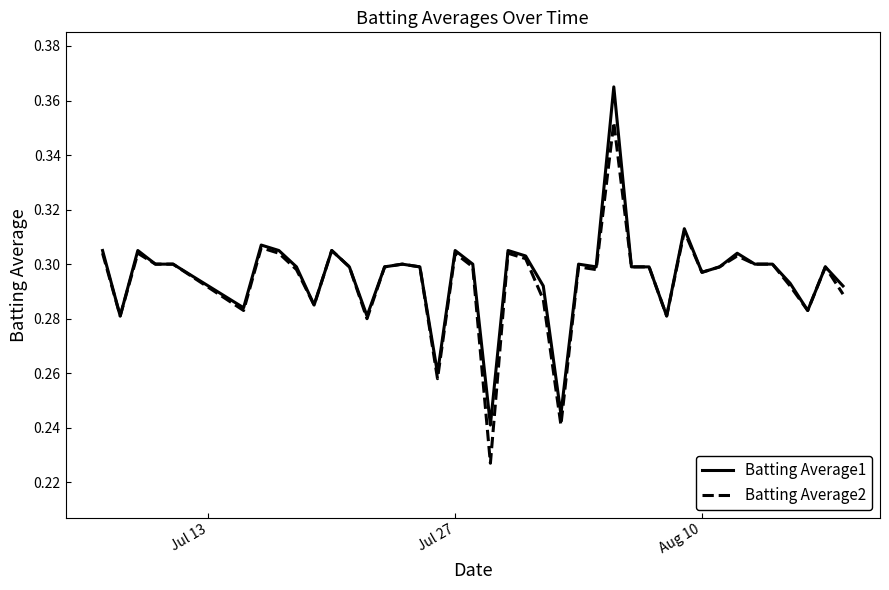

Rank the series by their maximum value, from highest to lowest.

Batting Average1, Batting Average2